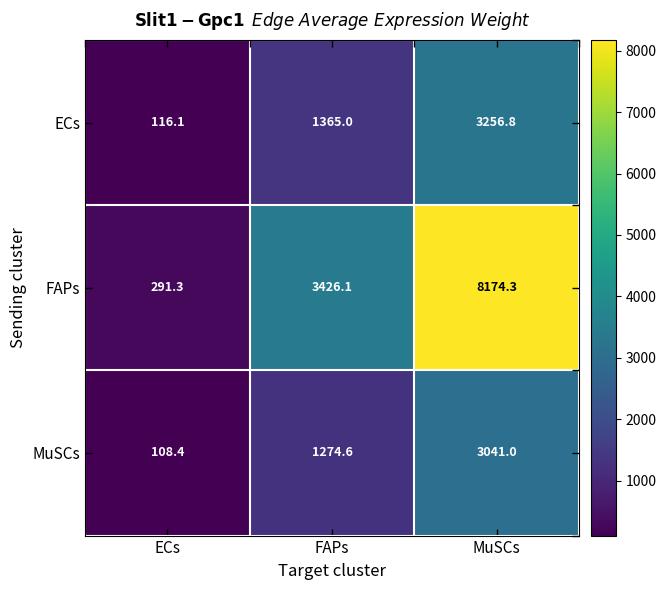

The value of ECs at FAPs is 2205.2. True or false?

False